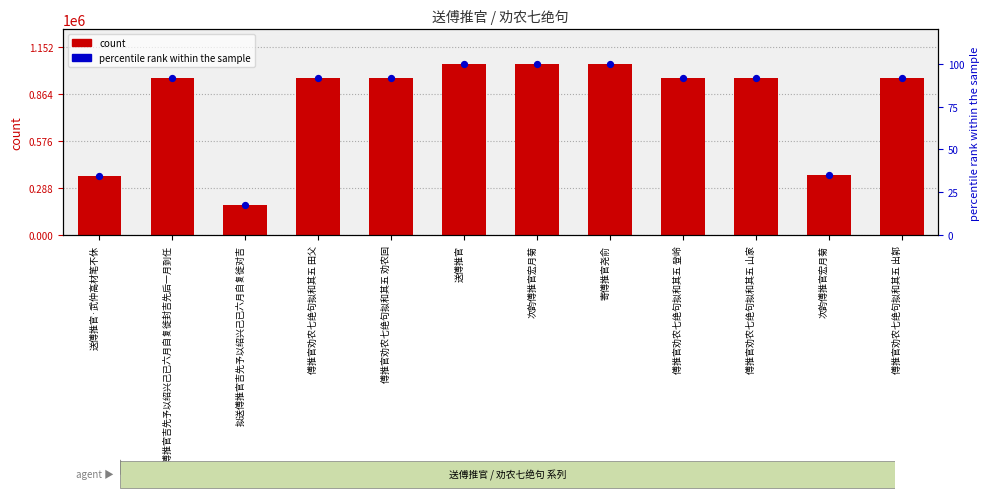

Which series contains the highest Y value?

col_0